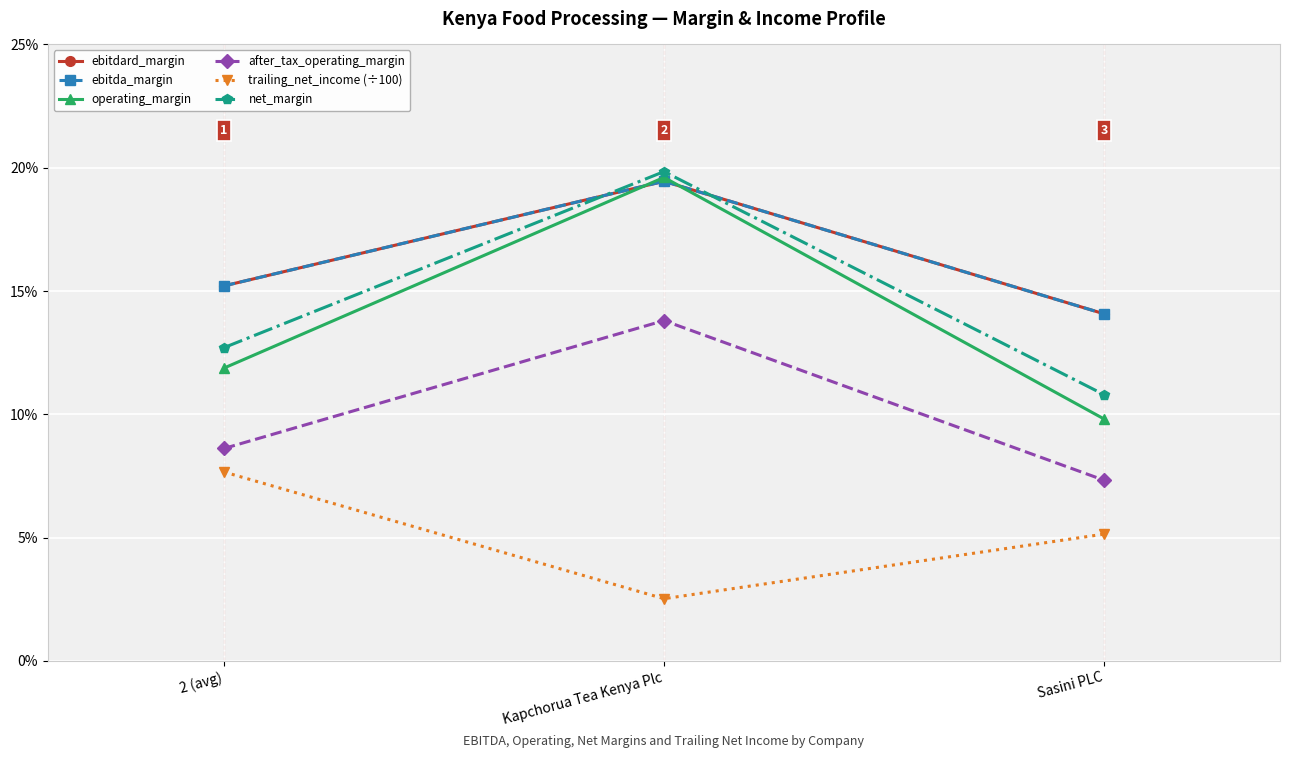

List the series in order of their peak value, highest first.

net_margin, operating_margin, ebitdard_margin, ebitda_margin, after_tax_operating_margin, trailing_net_income (÷100)